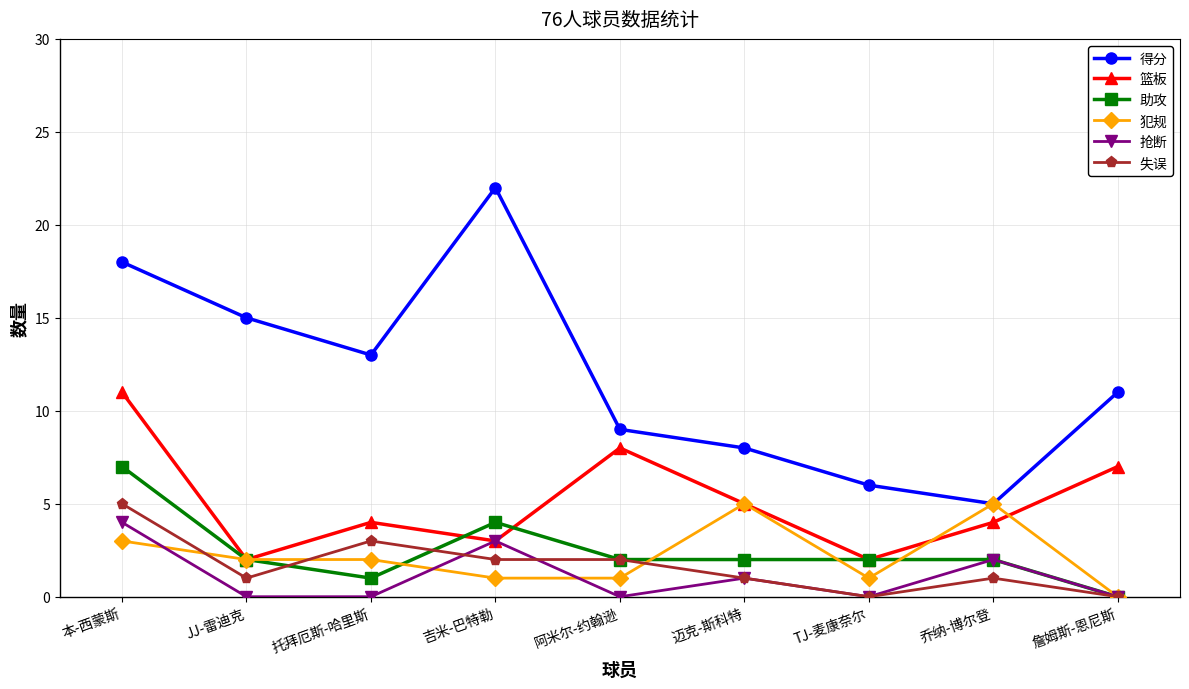

Reading right to left, list all the values displayed in this chart.

得分: 11	5	6	8	9	22	13	15	18
篮板: 7	4	2	5	8	3	4	2	11
助攻: 0	2	2	2	2	4	1	2	7
犯规: 0	5	1	5	1	1	2	2	3
抢断: 0	2	0	1	0	3	0	0	4
失误: 0	1	0	1	2	2	3	1	5